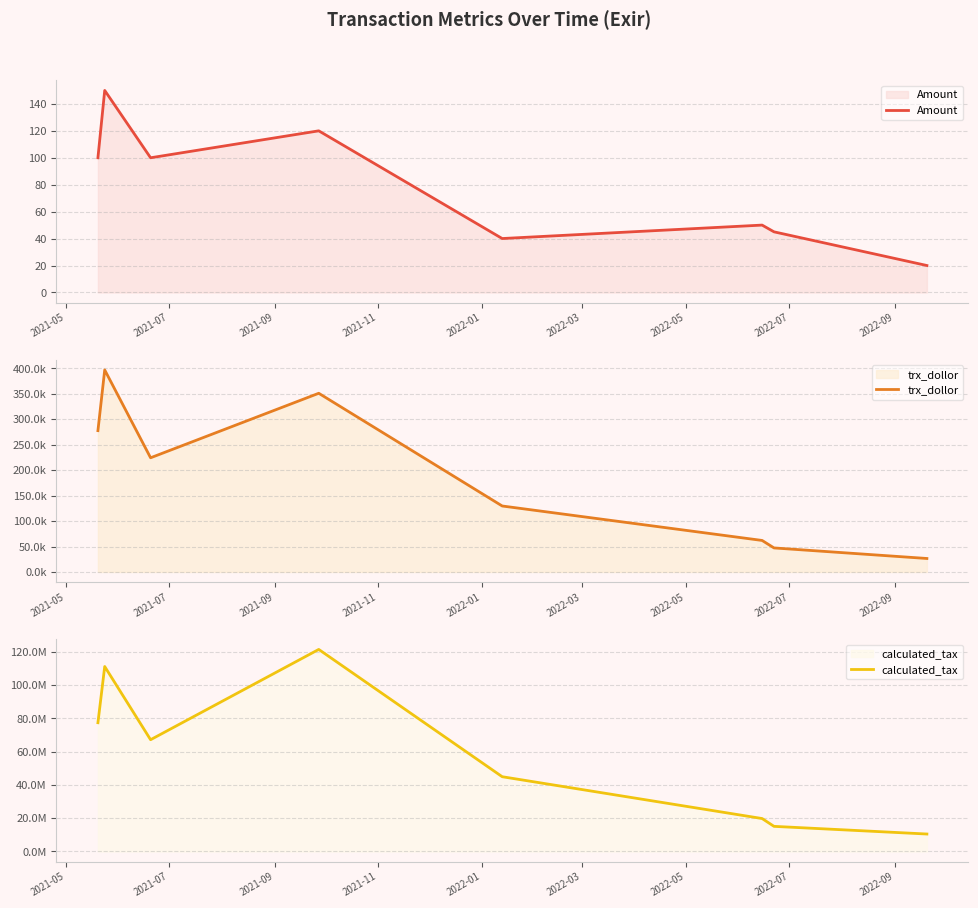

At how many categories does at least one series exceed 68647838?

3